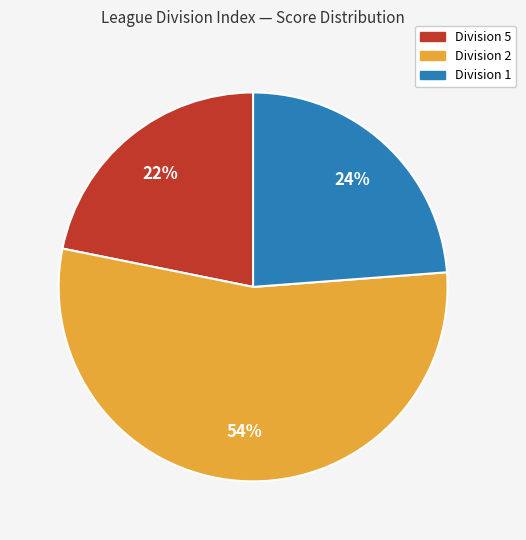

Which category has the smallest portion of the pie?

Division 5